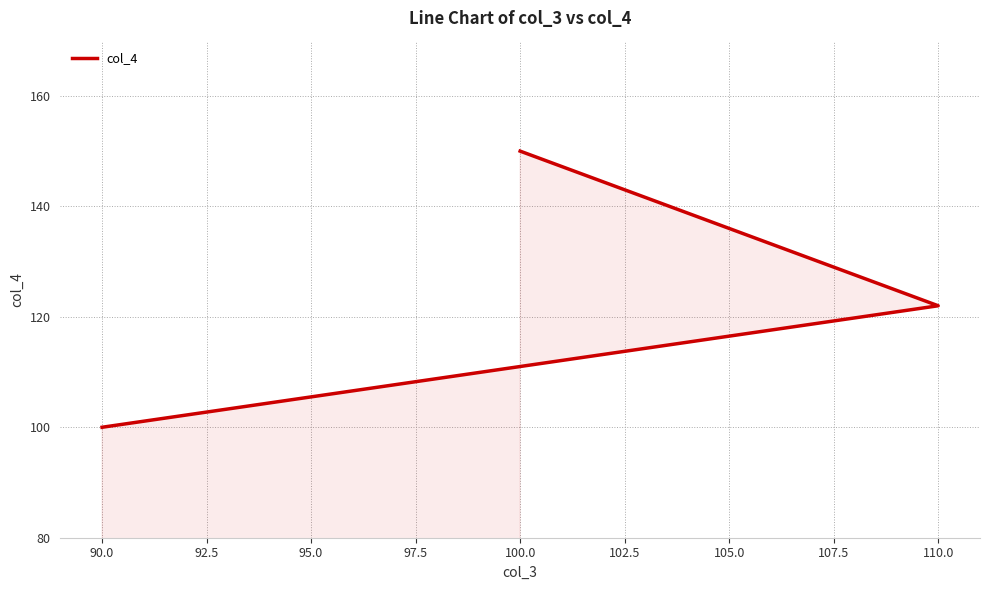

Is it true that the value at 110.0 is 51?

False